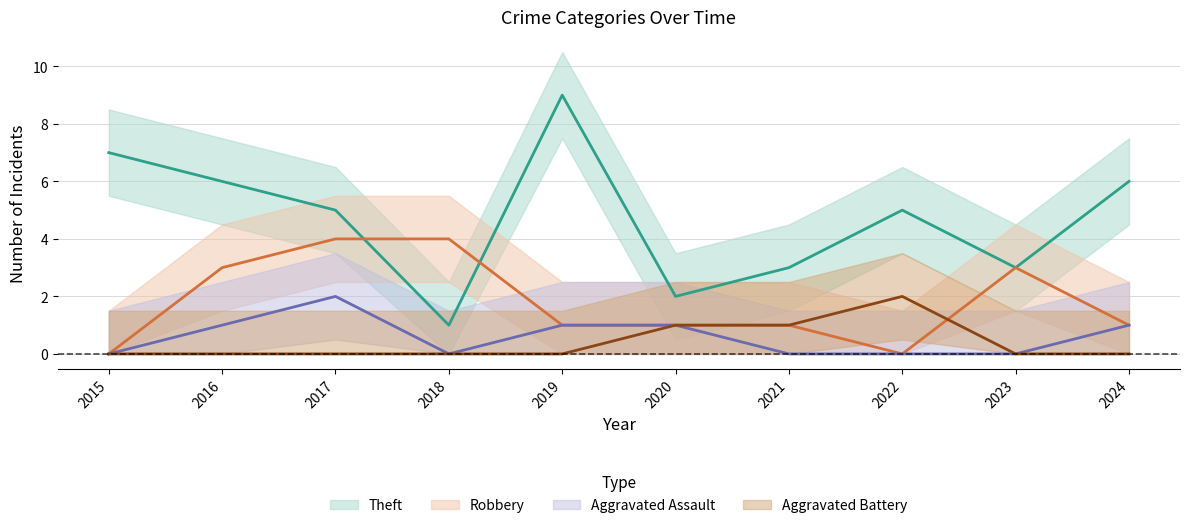

True or false: Aggravated Battery has a value of 0 at 2017.

True